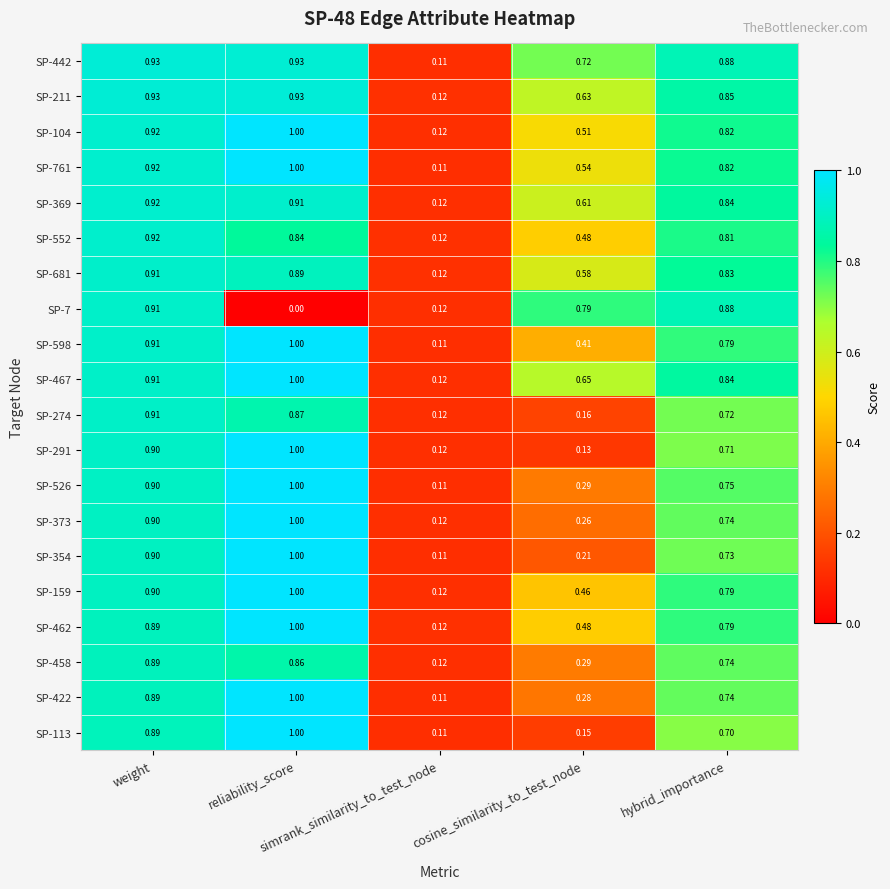

How many distinct data groups are displayed?

20